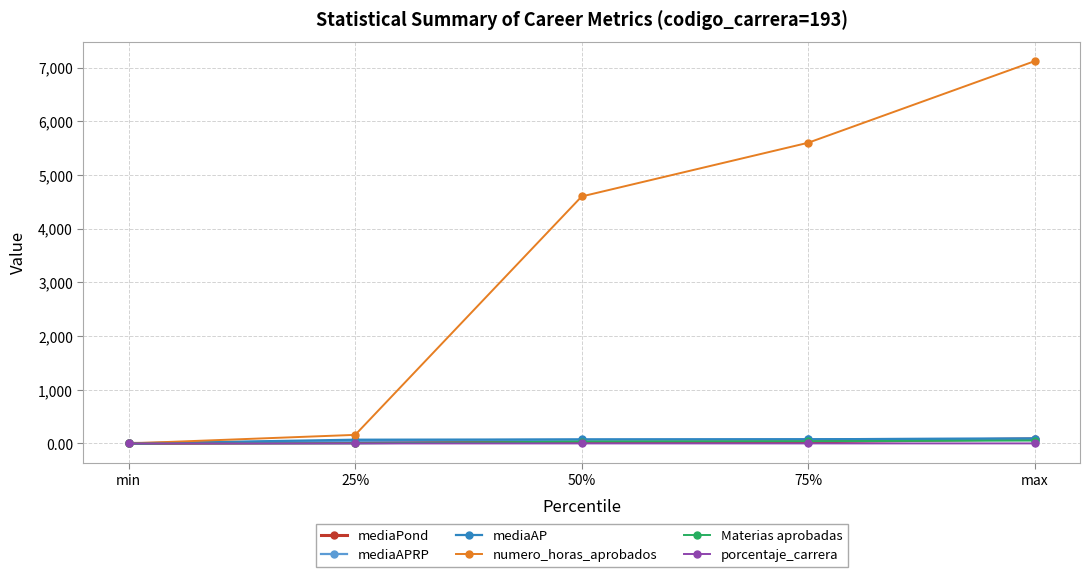

Which label corresponds to the largest value in the chart?

max